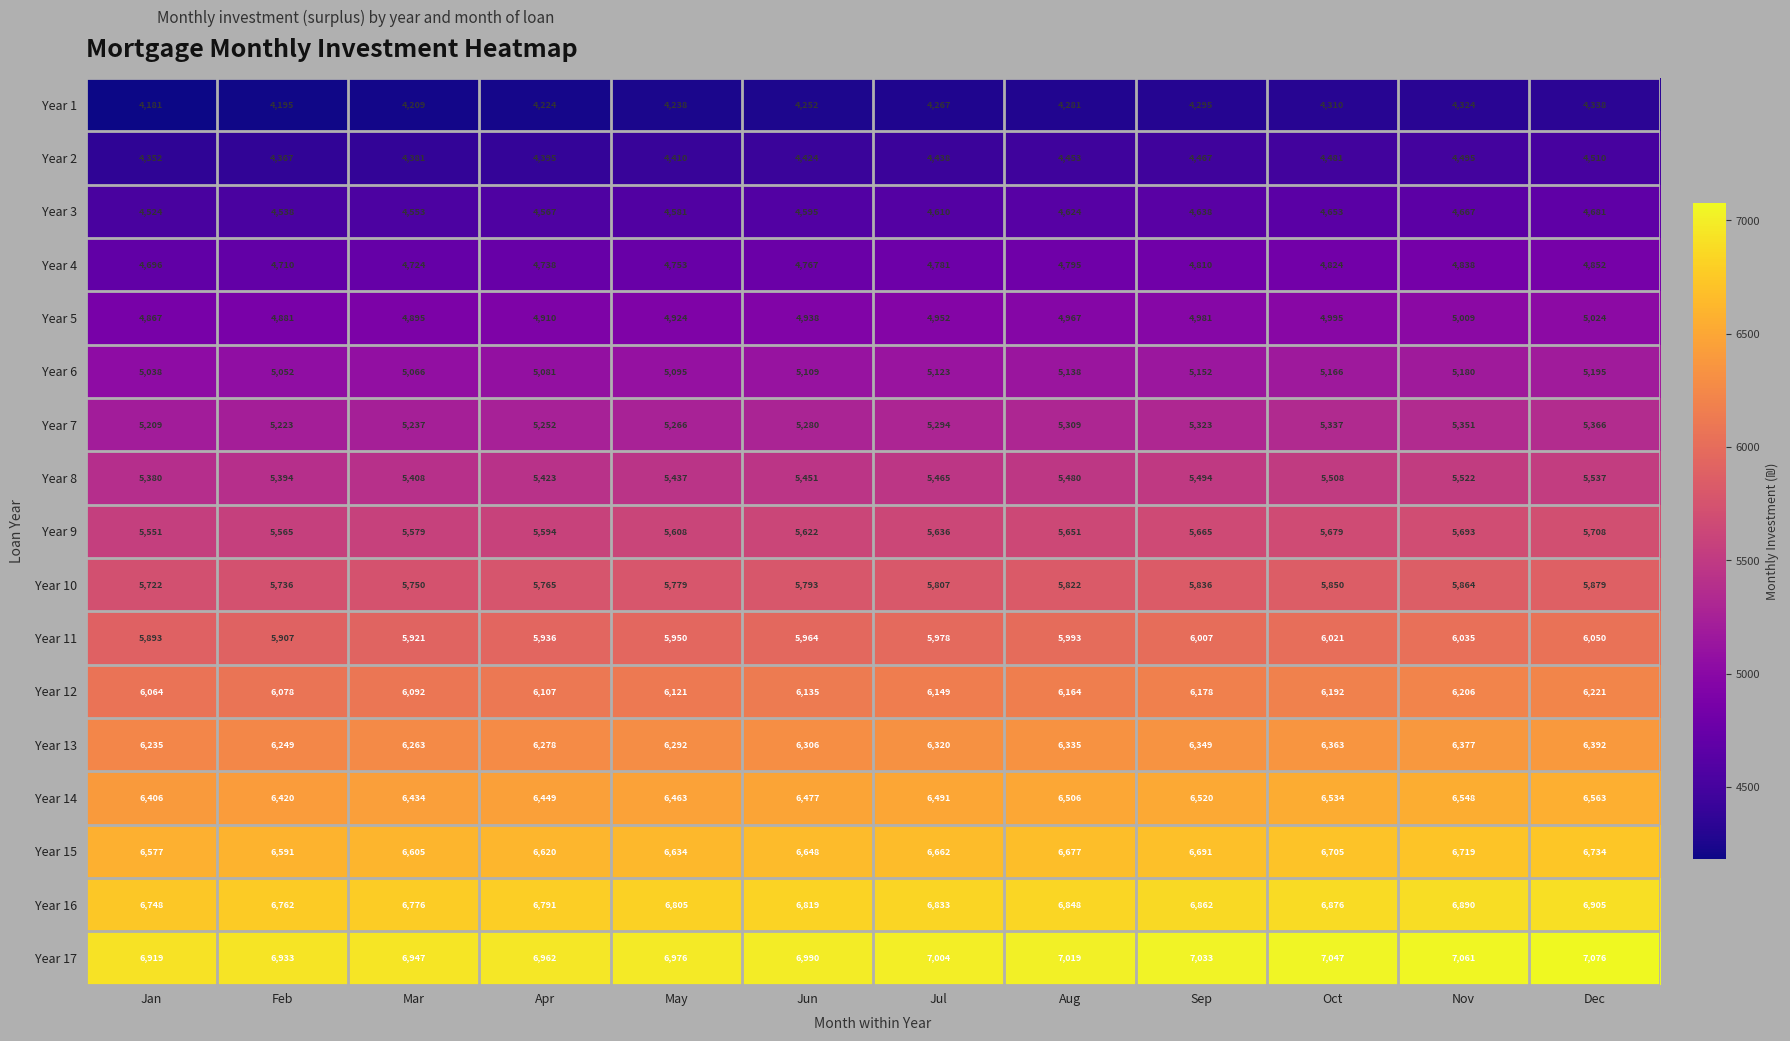

The Year 8 series shows 5451 at Jun. True or false?

True